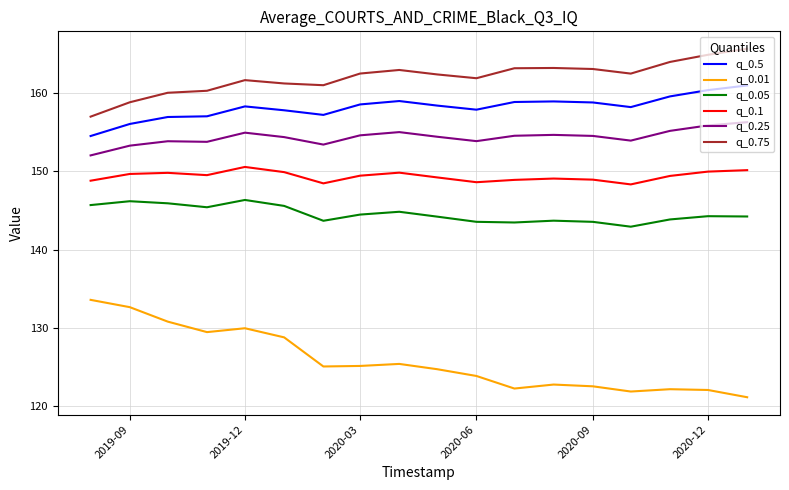

Does the chart have visible grid lines?

Yes